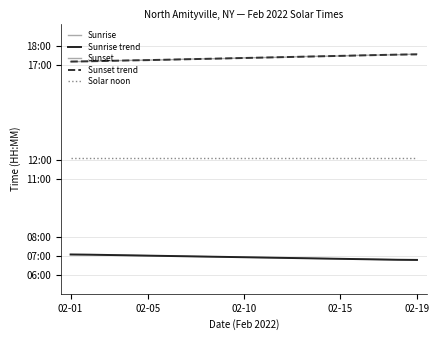

Does the chart have visible grid lines?

Yes